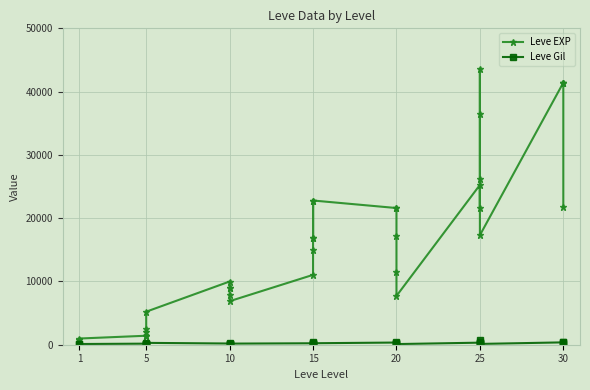

Rank the series at 5 from lowest to highest value.

Leve Gil, Leve EXP